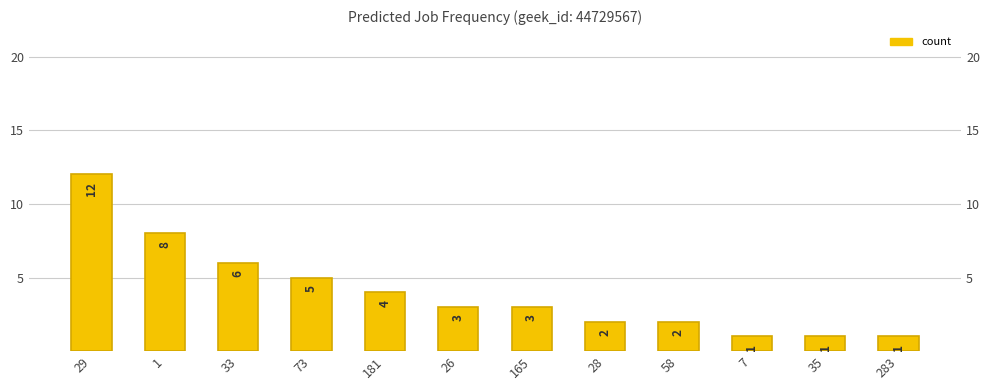

Reading left to right, extract all data points from this chart.

12	8	6	5	4	3	3	2	2	1	1	1